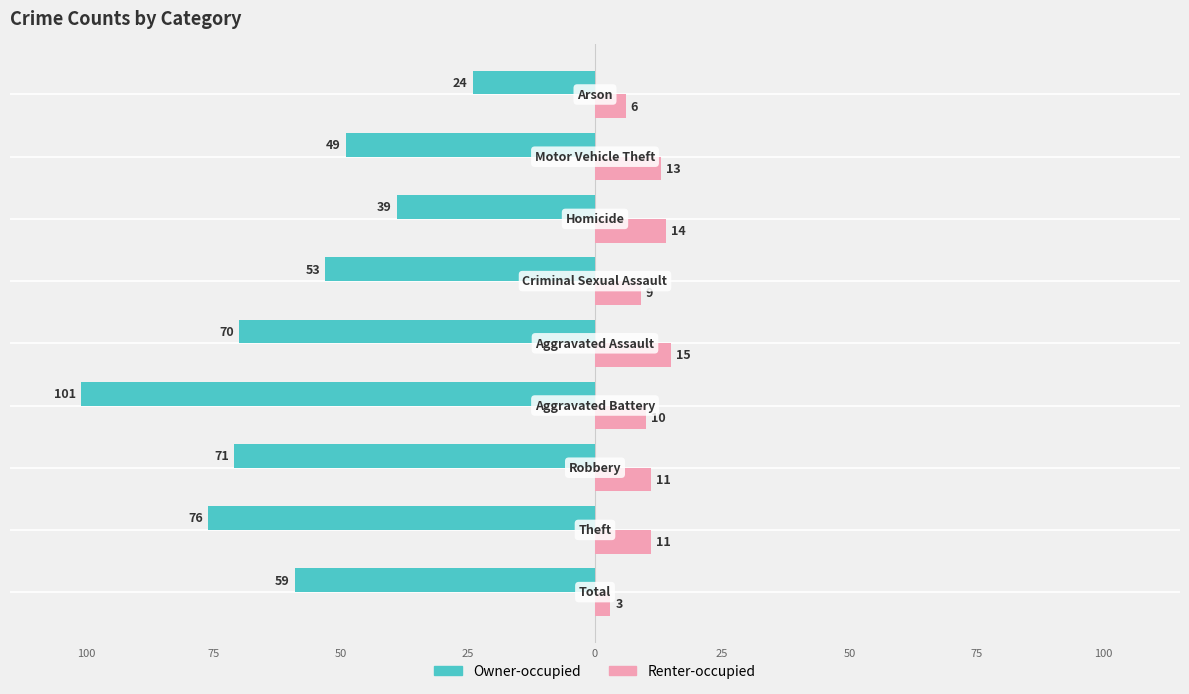

What is the value of the Renter-occupied bar at the 4th from the left?

10